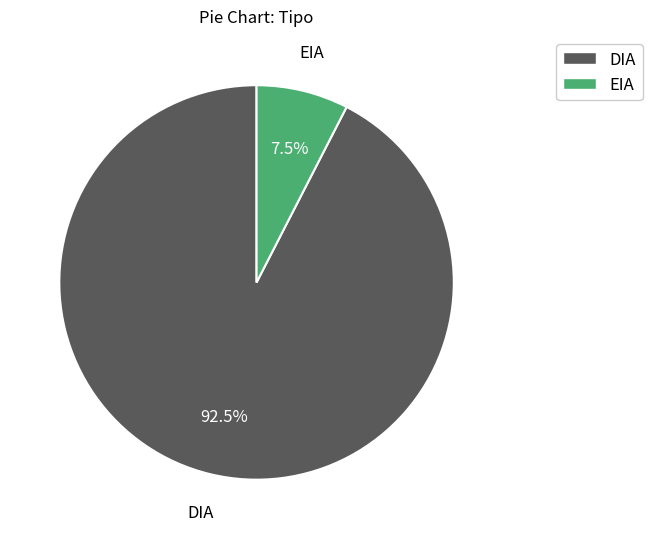

To the nearest percent, what is the combined percentage of DIA and EIA?

100%